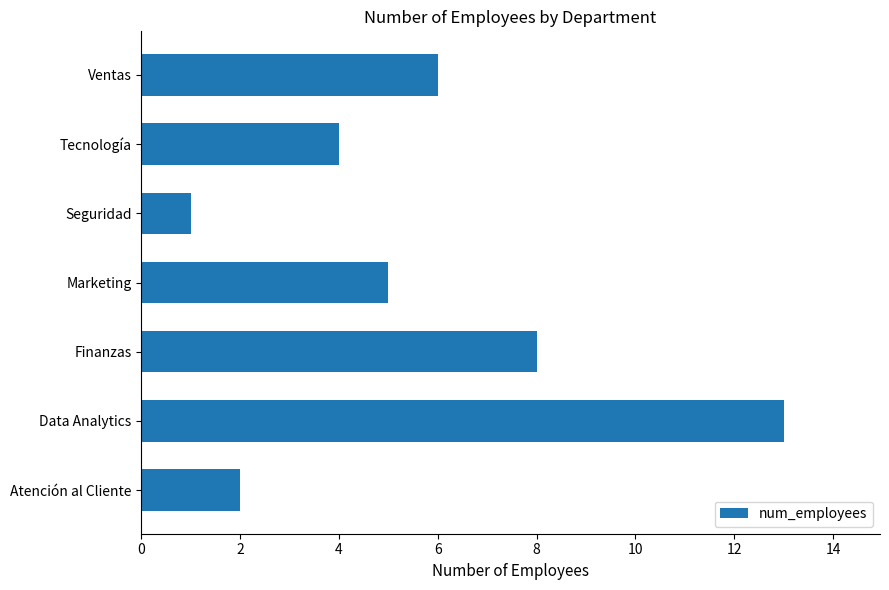

What is the ratio of the value at Marketing to the value at Data Analytics?

0.4